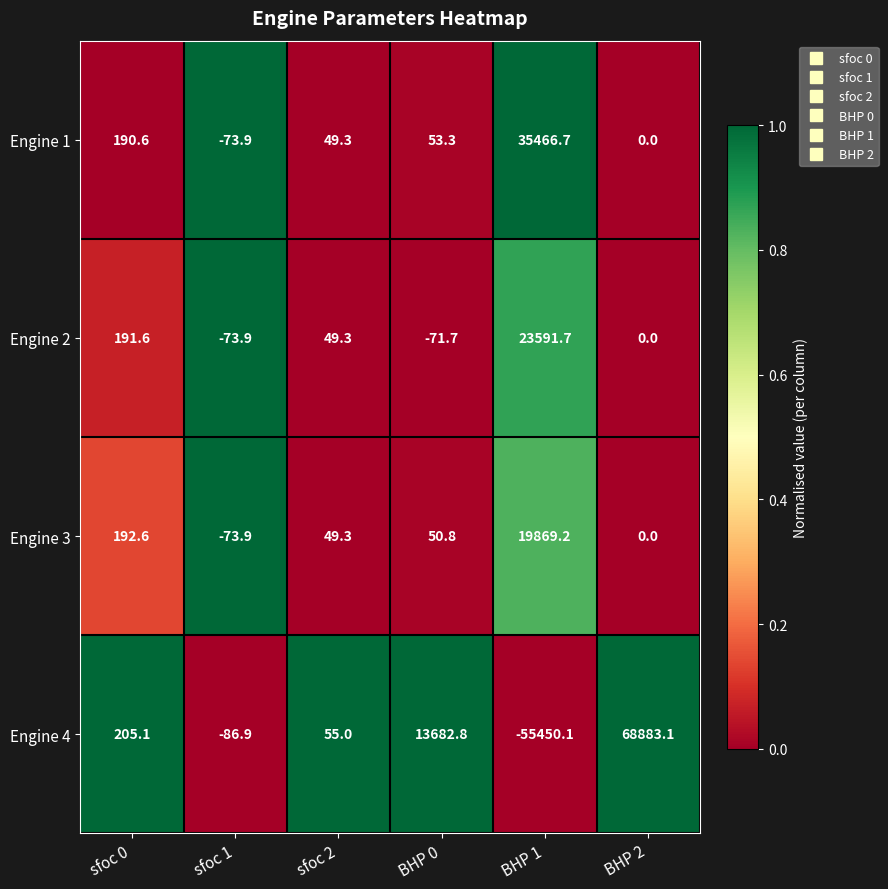

Which category has the highest value in the Engine 3 series?

BHP 1